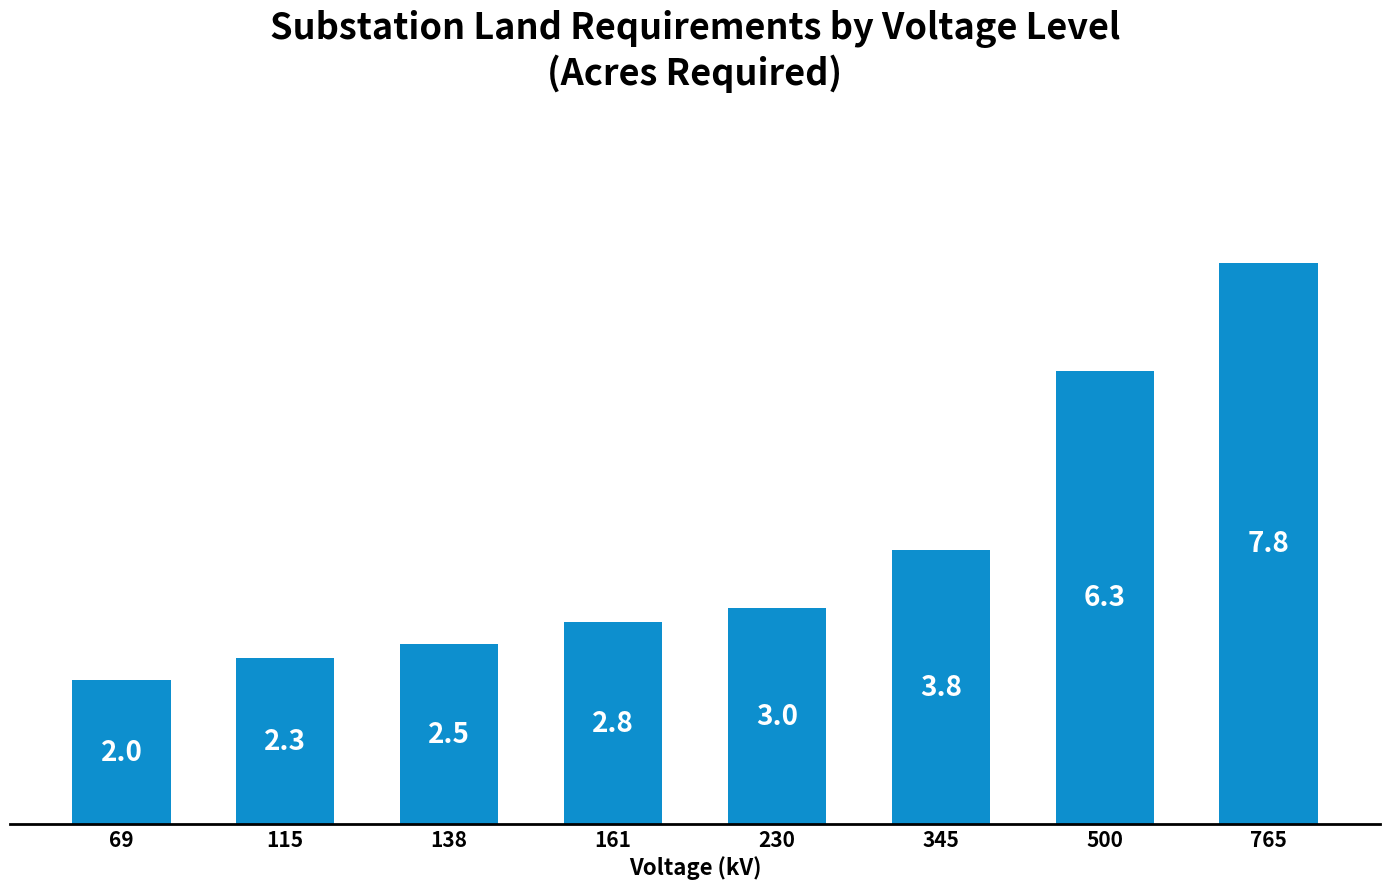

Read the value at 115.

2.3